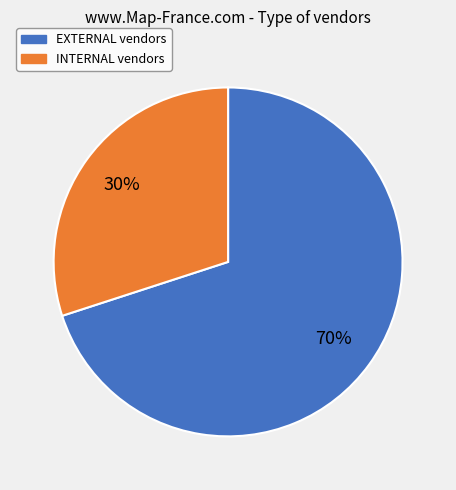

Rank the categories by value from highest to lowest.

EXTERNAL, INTERNAL